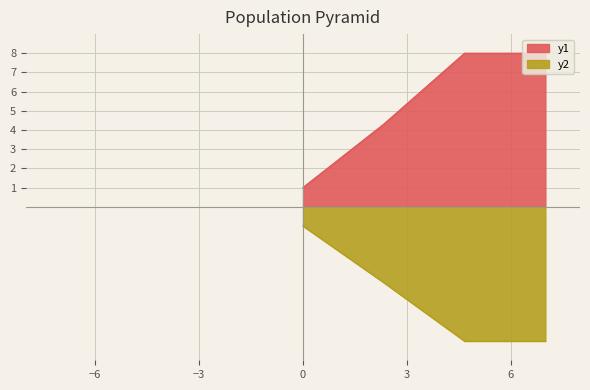

Which series has the largest total across all categories?

G